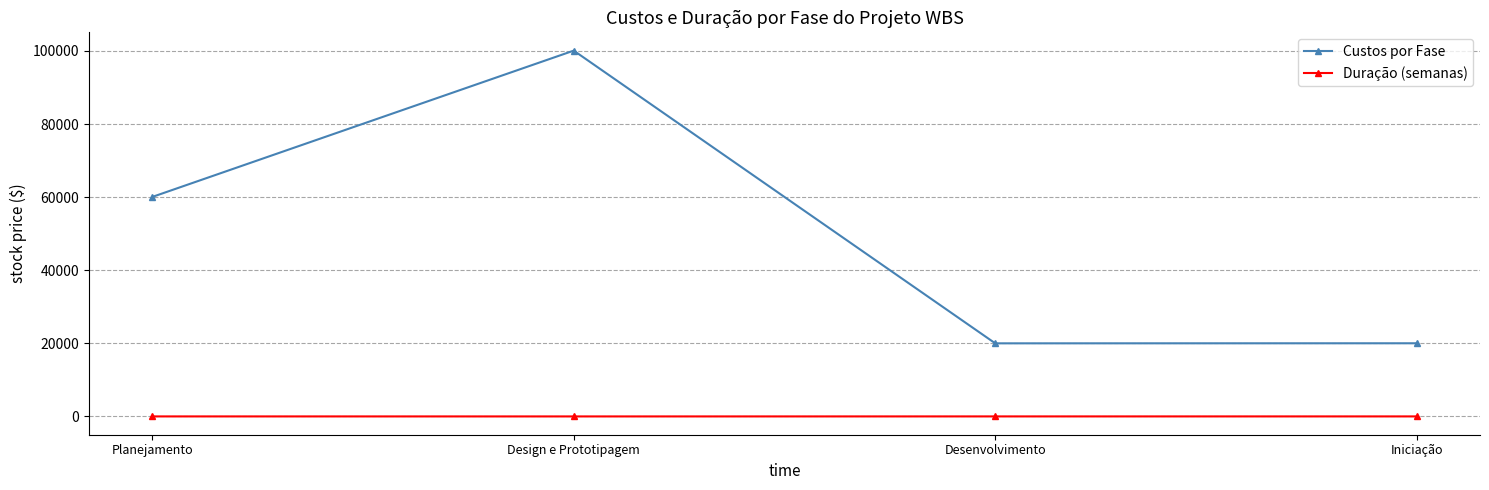

Where is the first local maximum for Custos por Fase?

Design e Prototipagem